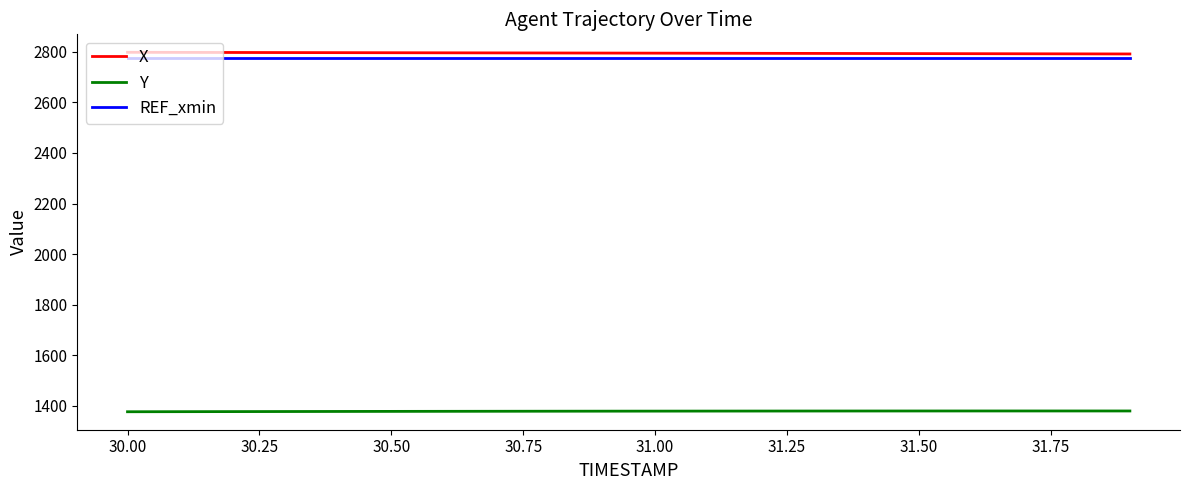

What is the lowest value of the REF_xmin series?

2776.4